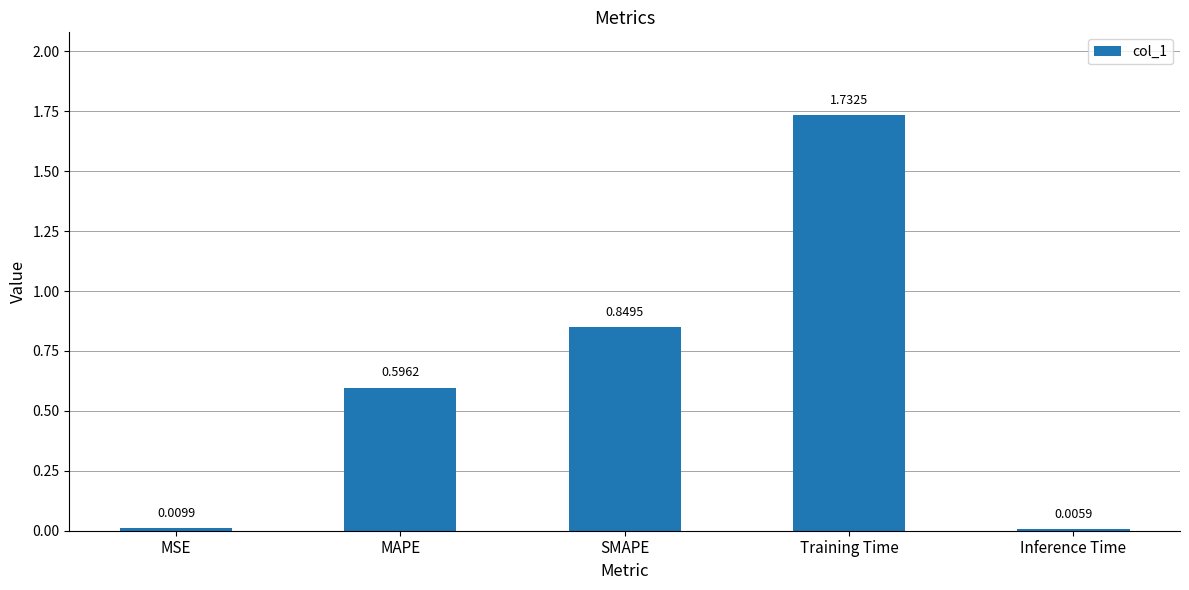

Between Inference Time and MAPE, which is larger?

MAPE